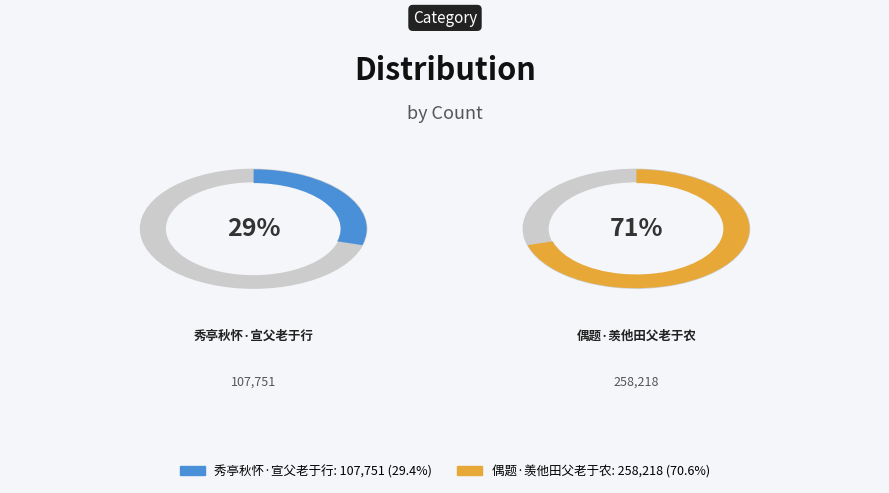

How many slices are in this pie chart?

2